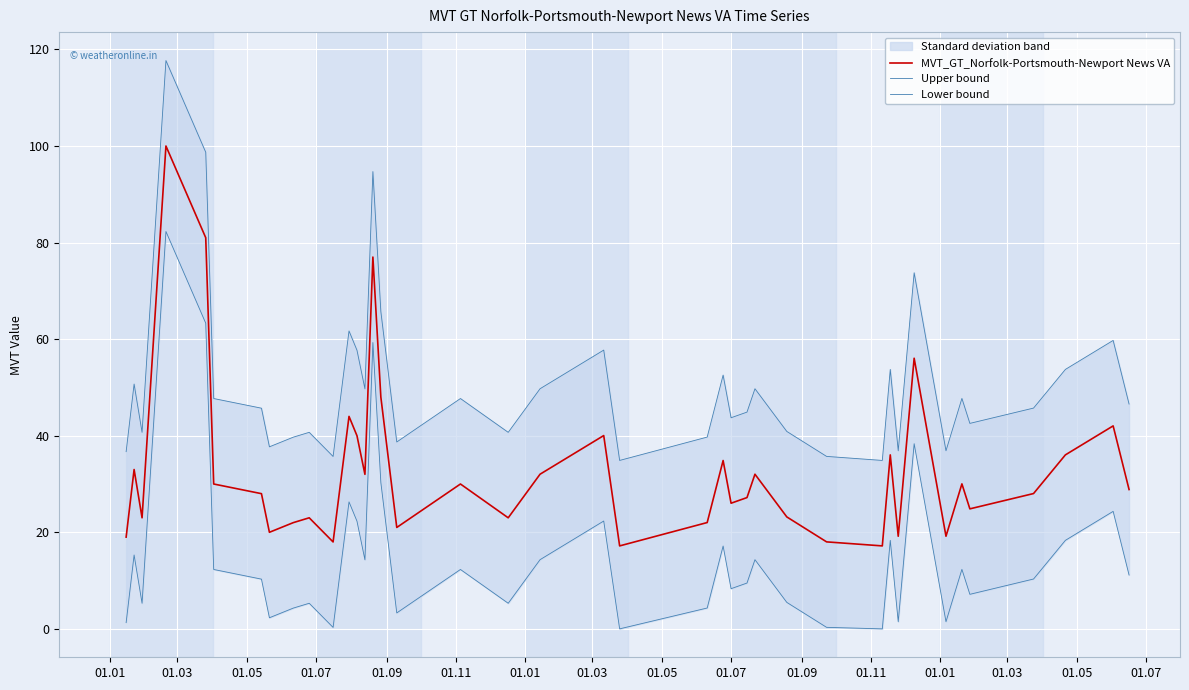

True or false: Lower bound and Upper bound intersect in this chart.

False